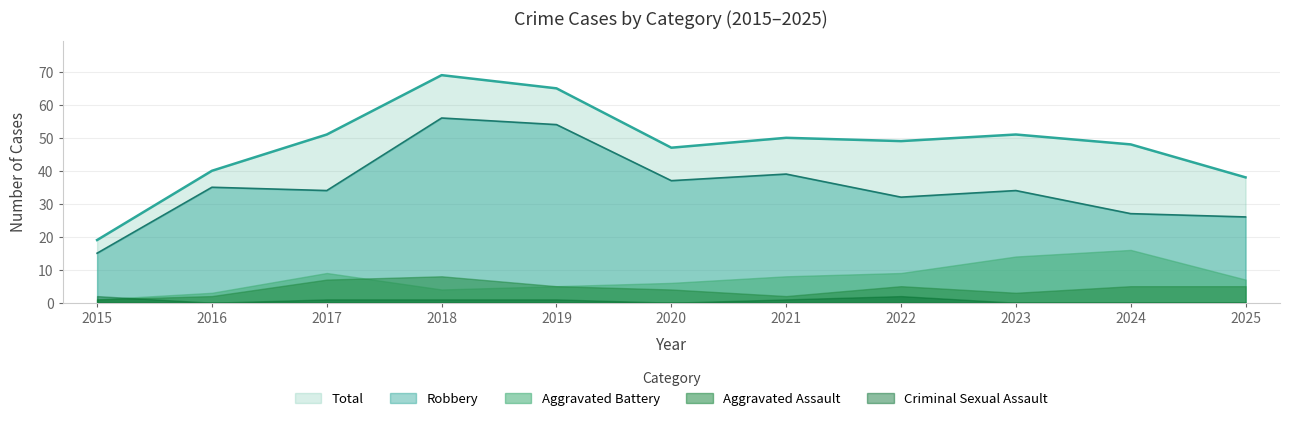

The Robbery series shows 12 at 2017. True or false?

False